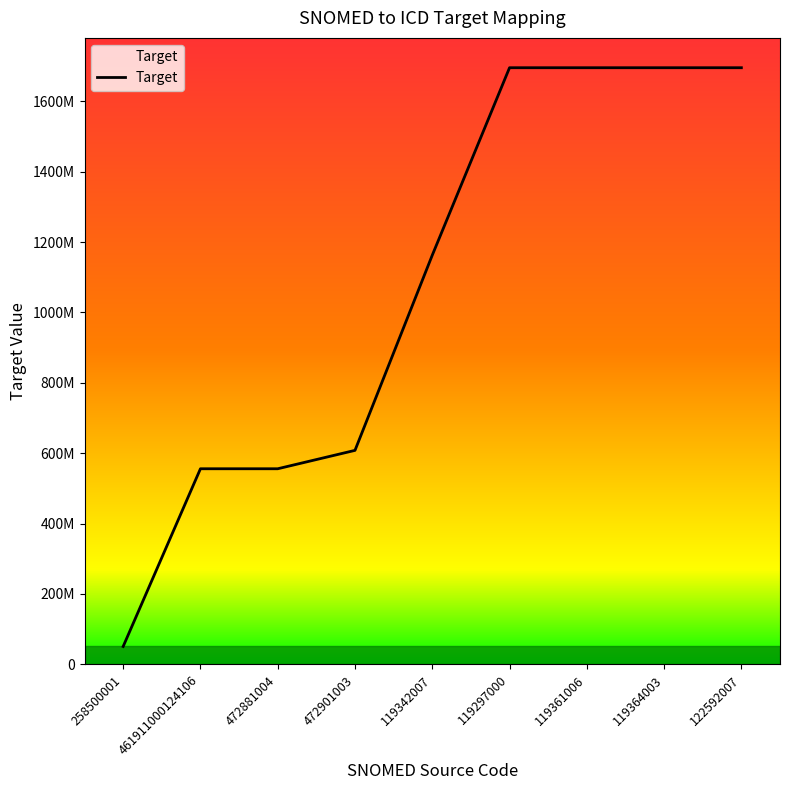

Reading left to right, what are all the values shown in this chart?

258500001=50872817	461911000124106=555916027	472881004=555916027	472901003=608172011	119342007=1162766848	119297000=1695591348	119361006=1695591348	119364003=1695591348	122592007=1695591348